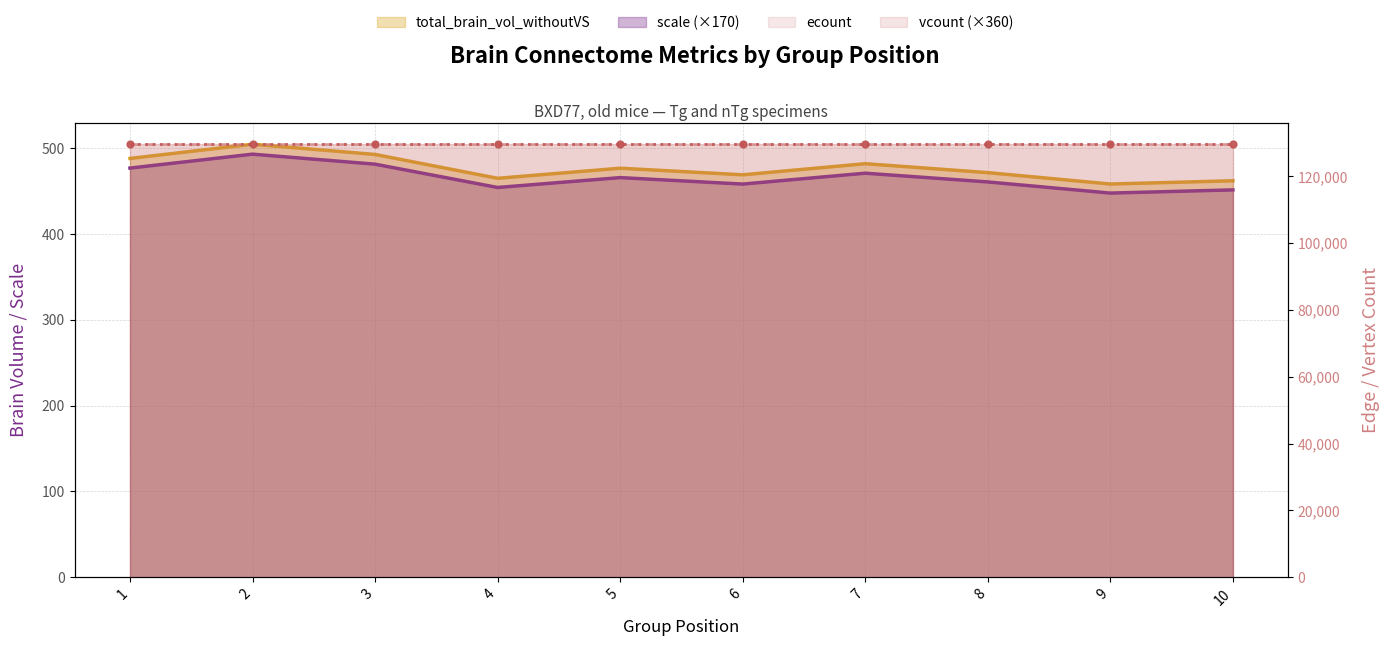

Reading right to left, transcribe all the data shown in this chart.

scale: 451.5	447.8	460.7	470.9	458.2	465.8	454.3	481.4	493.1	476.9
total_brain_vol_withoutVS: 462.1	458.3	471.6	482.0	469.0	476.7	465.0	492.8	504.7	488.1